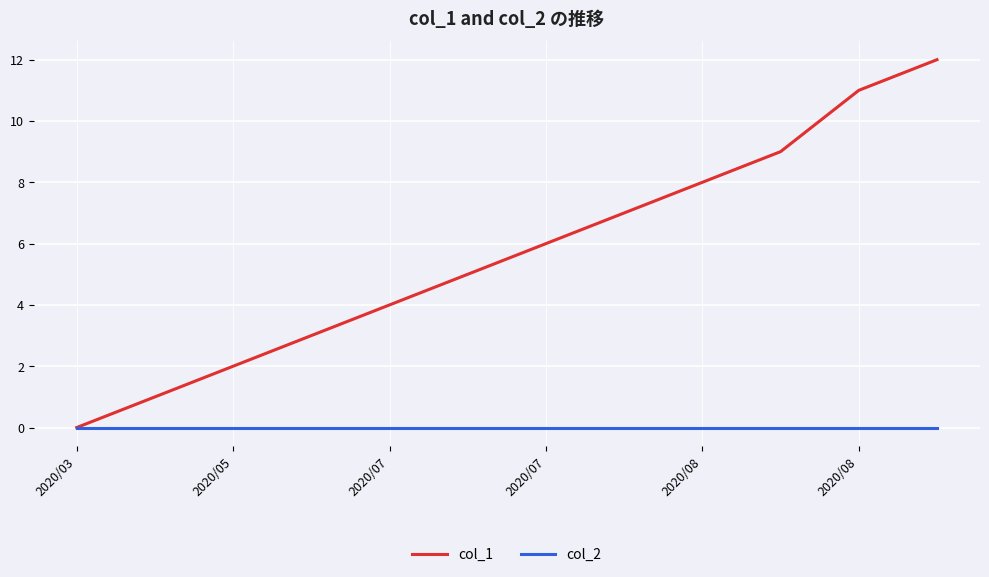

Which series has the largest total across all categories?

col_1